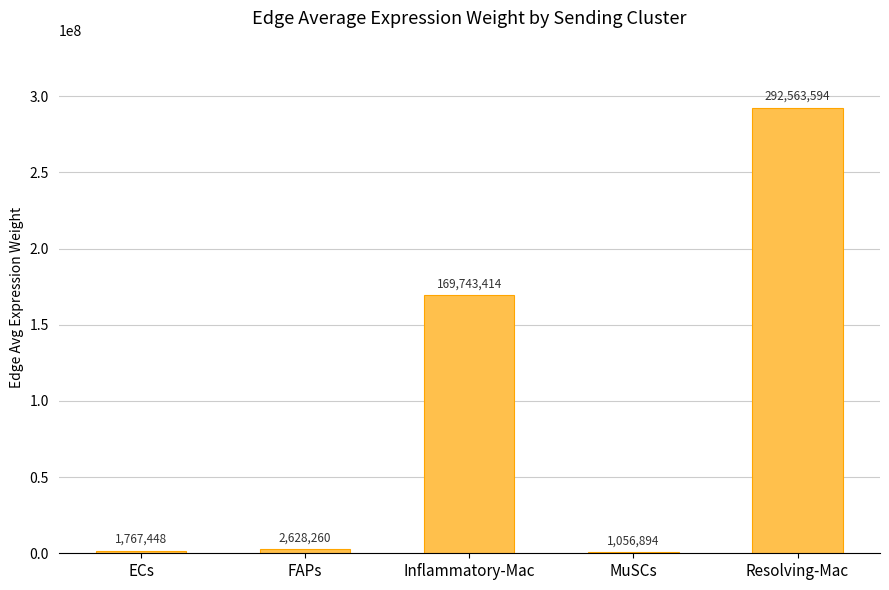

Does the chart contain any negative values?

No